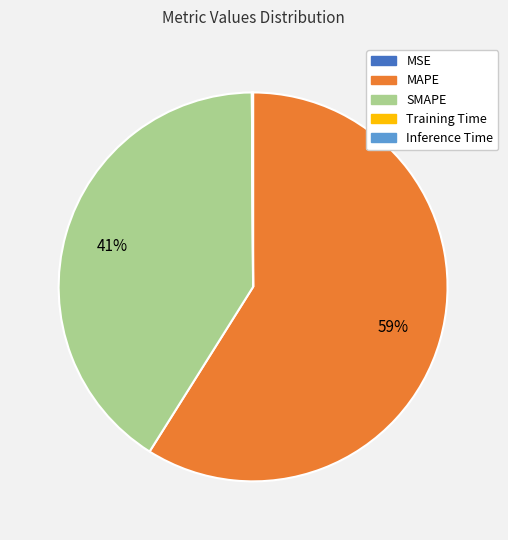

To the nearest percent, what portion does SMAPE represent?

41%